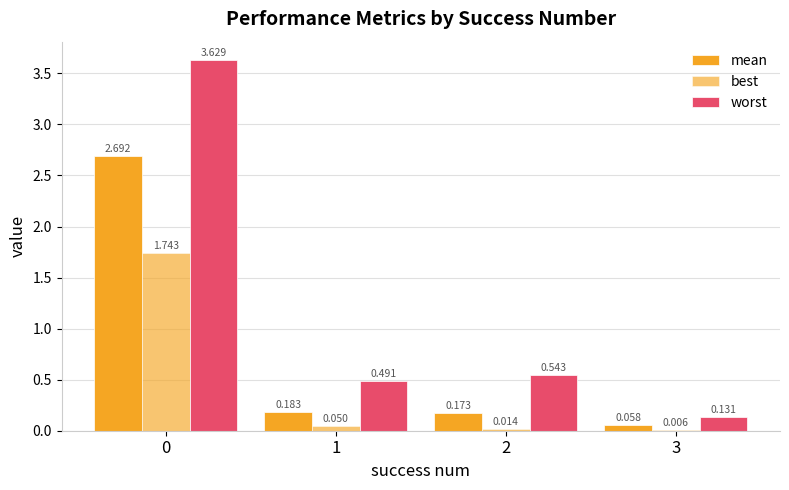

How many groups of bars are there?

4